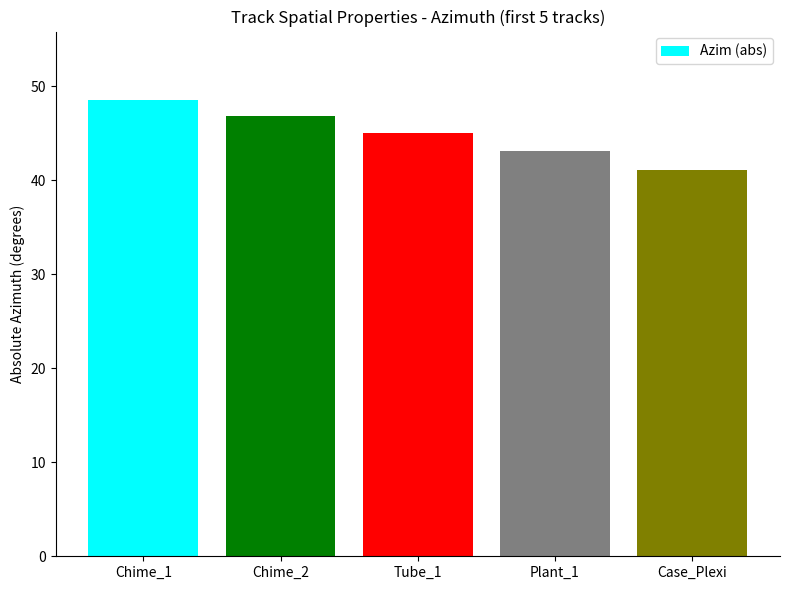

What is the smallest value displayed?

41.1